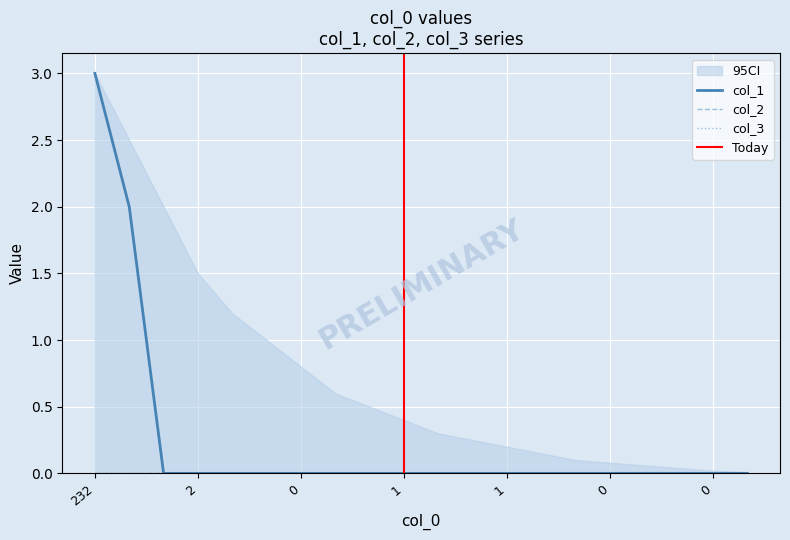

At how many categories does at least one series exceed 0?

2